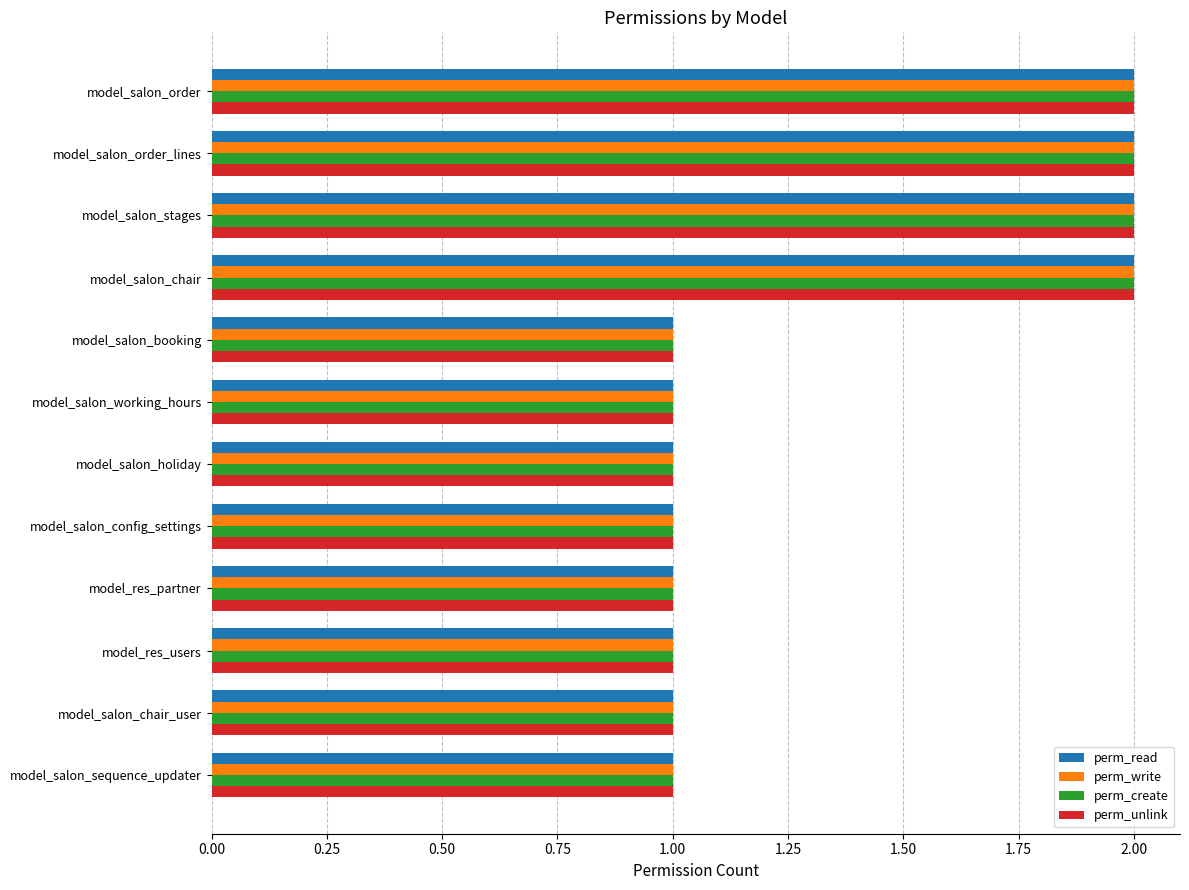

What is the sum of the perm_unlink values at model_salon_stages and model_salon_config_settings?

3